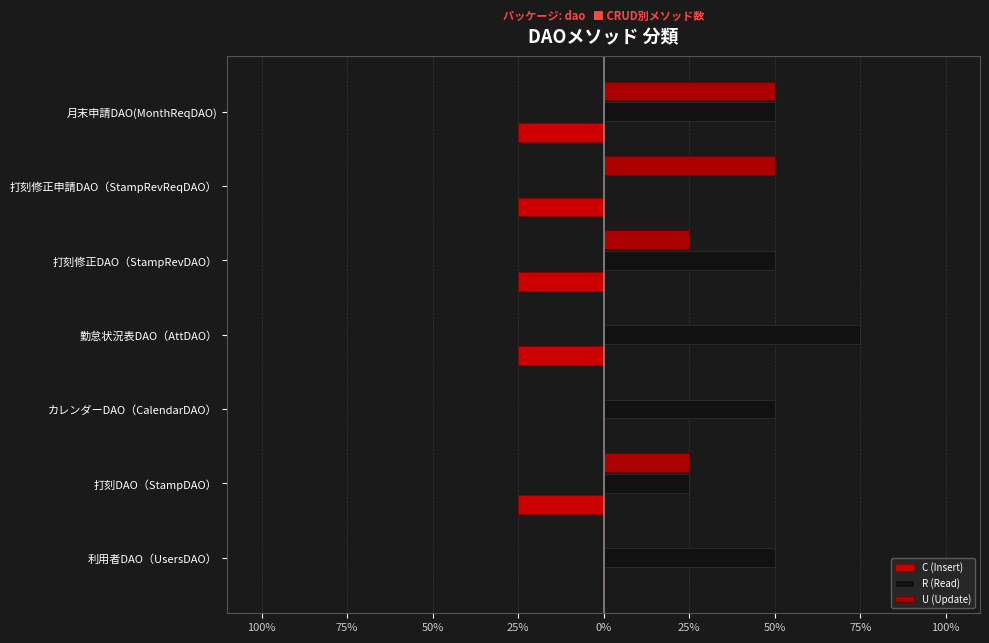

How many bars are there in each group?

3